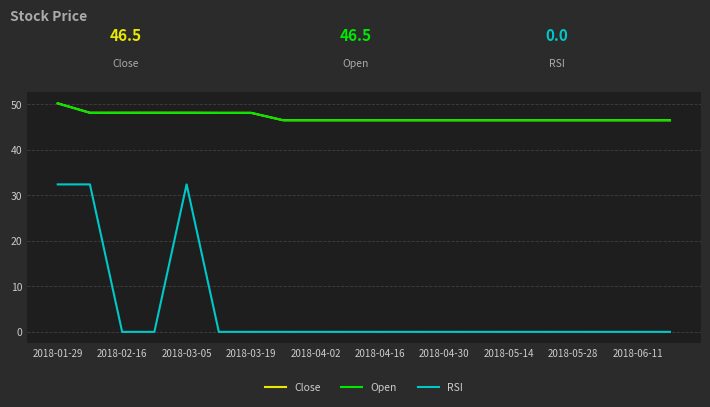

Which series has the widest spread of values?

RSI